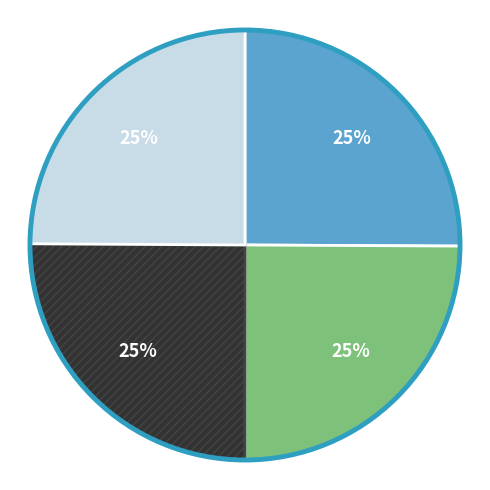

How many slices are in this pie chart?

4